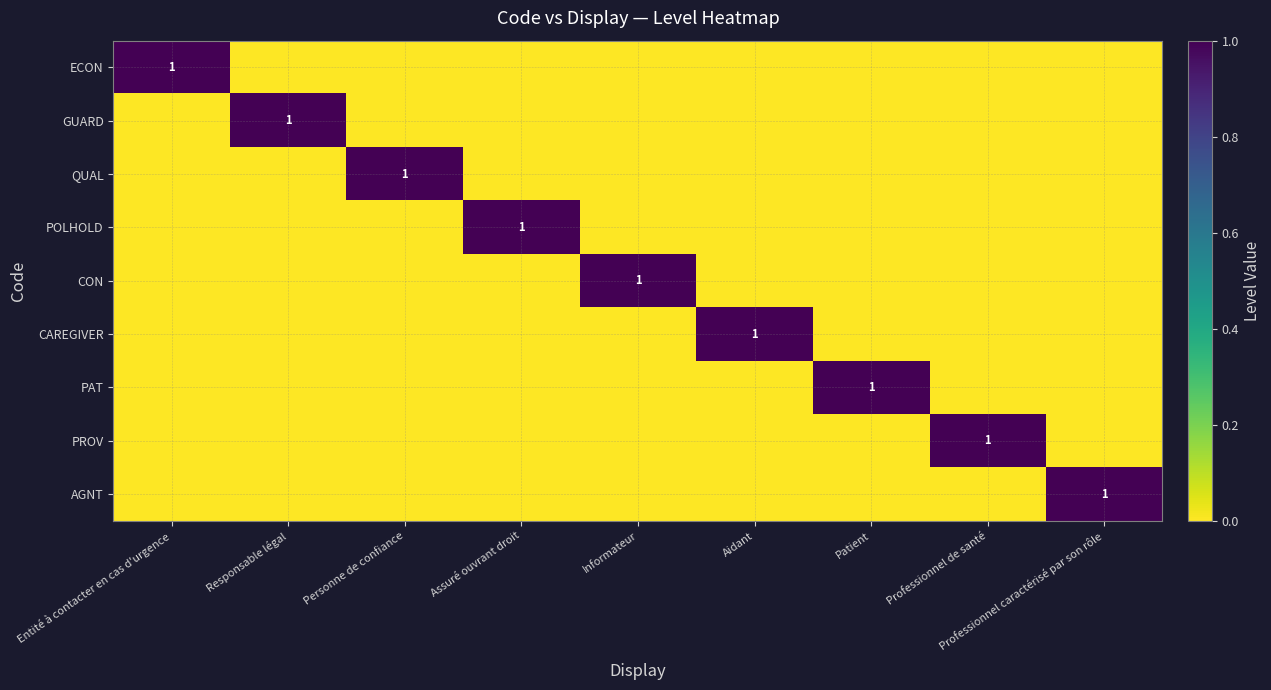

Between Personne de confiance and Professionnel caractérisé par son rôle, which series saw the biggest shift?

QUAL